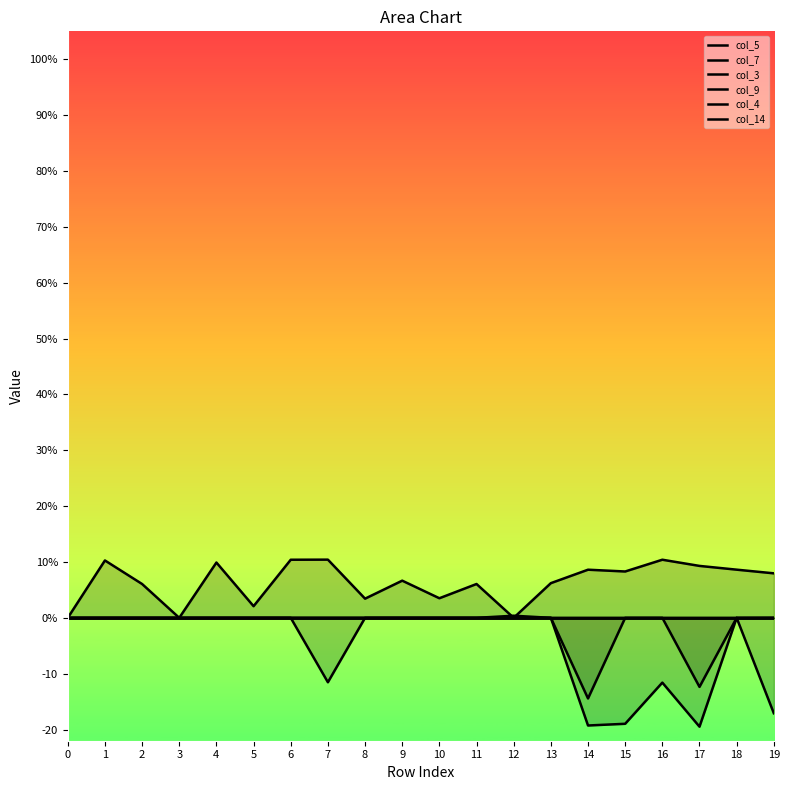

Reading left to right, list all the values displayed in this chart.

col_5: 0.0	0.0	0.0	0.0	0.0	0.0	0.0	0.0	0.0	0.0	0.0	0.0	0.0	0.0	0.0	0.0	0.0	0.0	0.0	0.0
col_7: 0.0	0.0	0.0	0.0	0.0	0.0	0.0	0.0	0.0	0.0	0.0	0.0	0.0	0.0	0.0	0.0	0.0	0.0	0.0	0.0
col_3: 0.0	0.0	0.0	0.0	0.0	0.0	0.0	0.0	0.0	0.0	0.0	0.0	0.4	0.0	0.0	0.0	0.0	0.0	0.0	0.0
col_9: 0.0	0.0	0.0	0.0	0.0	0.0	0.0	0.0	0.0	0.0	0.0	0.0	0.0	0.0	-14.4	0.0	0.0	-12.4	0.0	0.0
col_4: 0.0	10.3	6.1	0.0	9.9	2.1	10.4	10.4	3.4	6.7	3.5	6.1	0.0	6.2	8.6	8.3	10.4	9.3	8.6	8.0
col_14: 0.0	0.0	0.0	0.0	0.0	0.0	0.0	-11.5	0.0	0.0	0.0	0.0	0.0	0.0	-19.3	-19.0	-11.6	-19.5	0.0	-17.1